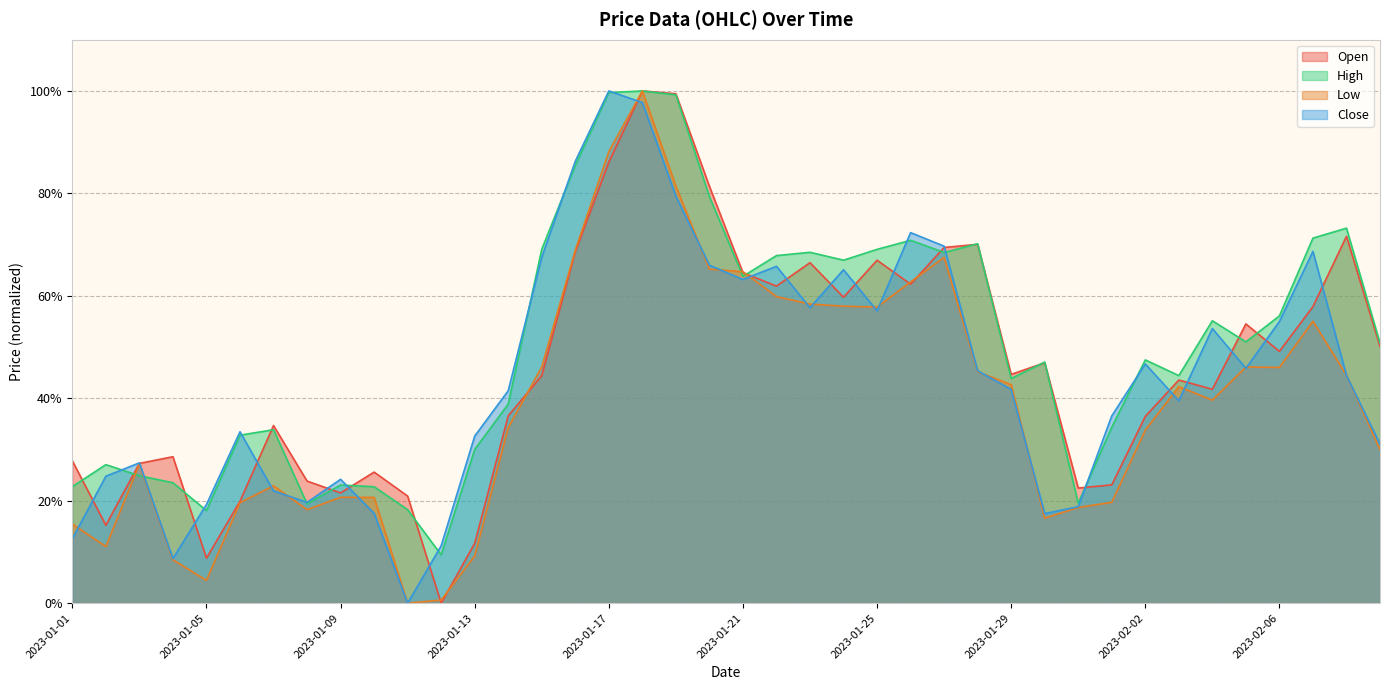

How many intersections are there between Low and Open?

8